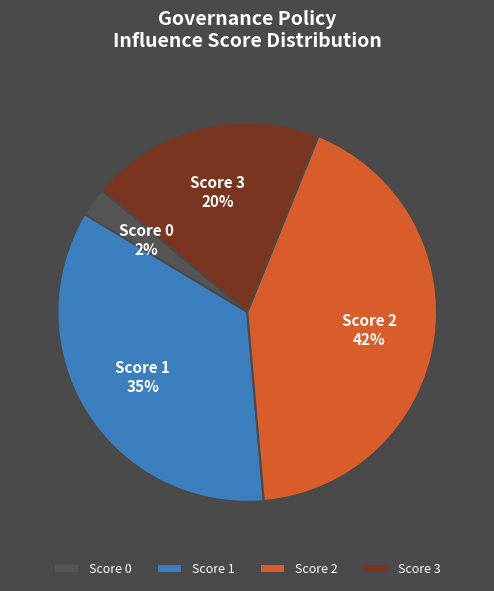

How many slices are in this pie chart?

4